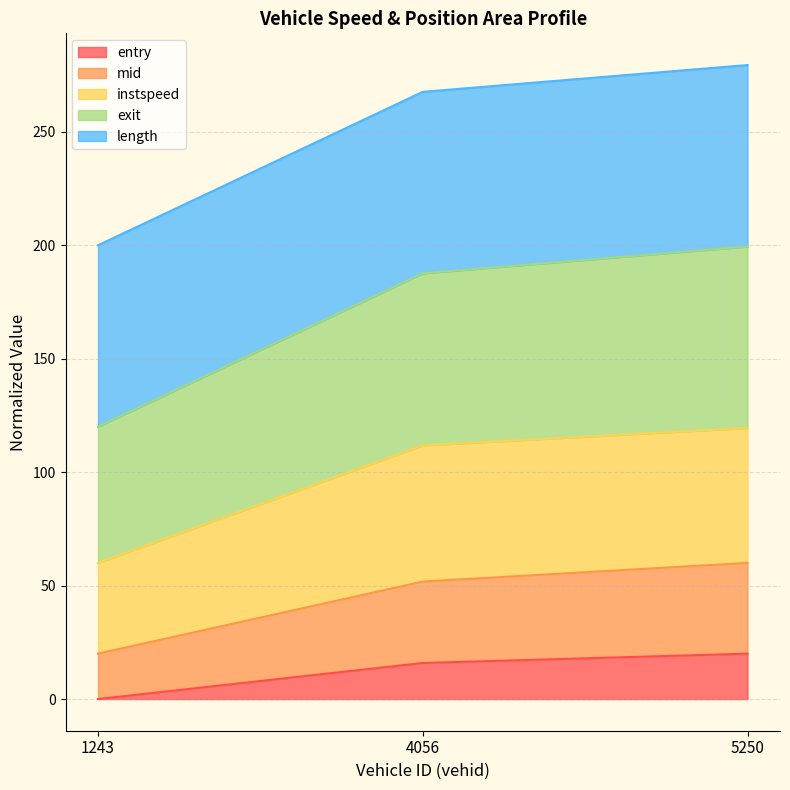

What is the highest value of the entry series?

20.0